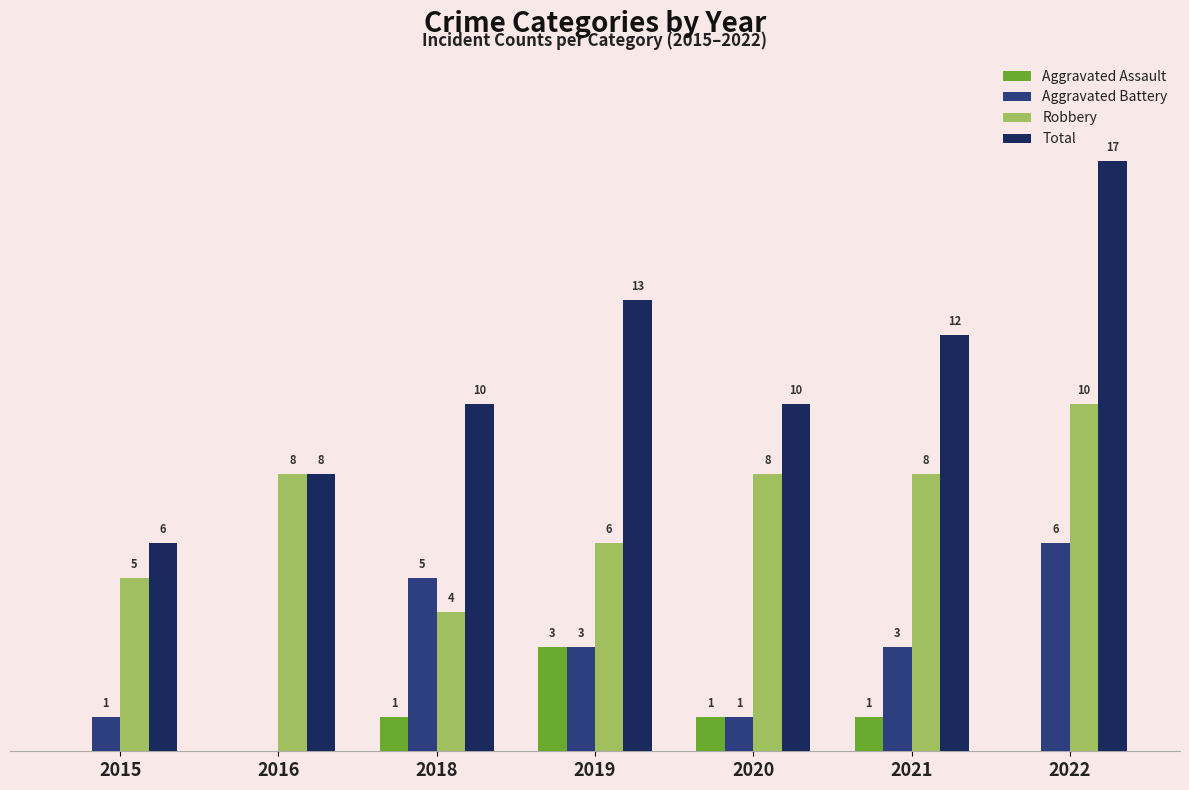

Which series changed the most between 2016 and 2021?

Total